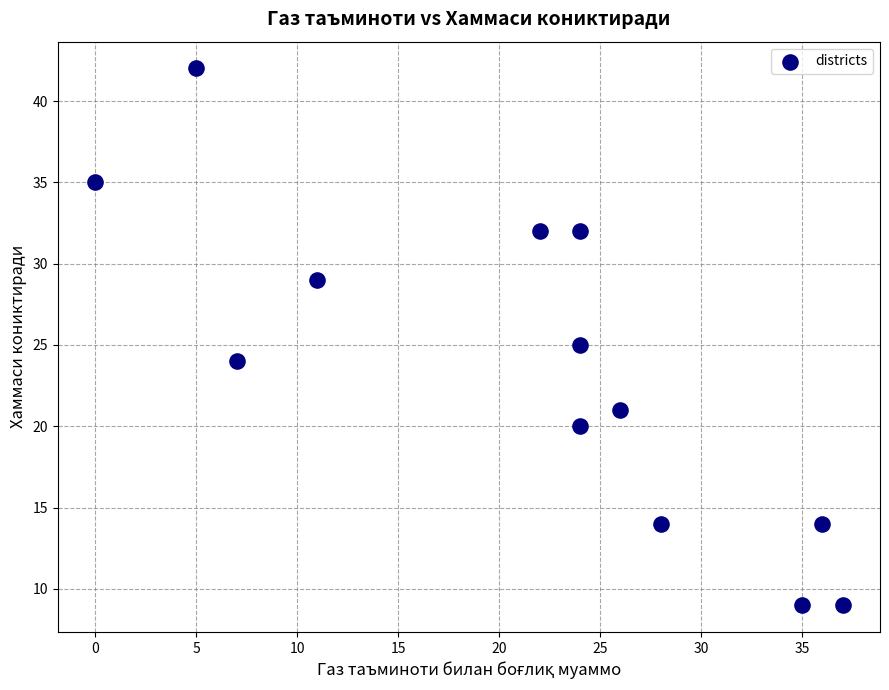

What is the range of X values (max minus min)?

37